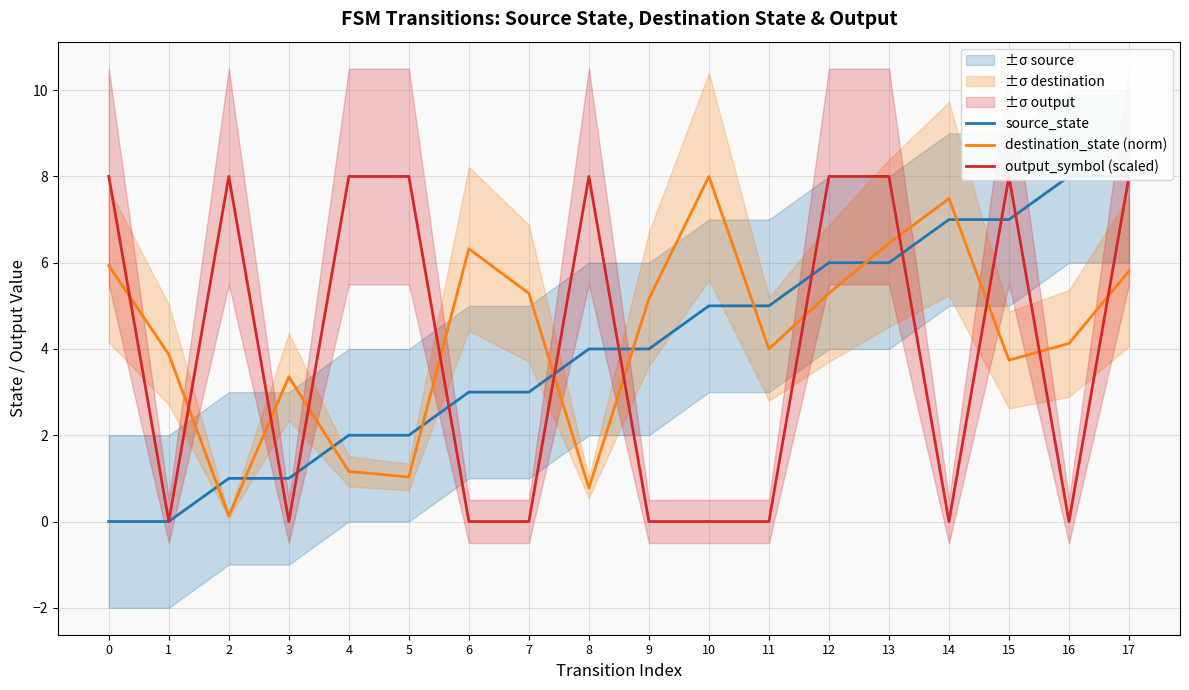

What is the value of the destination_state (norm) point at the 17th from the left?

4.1